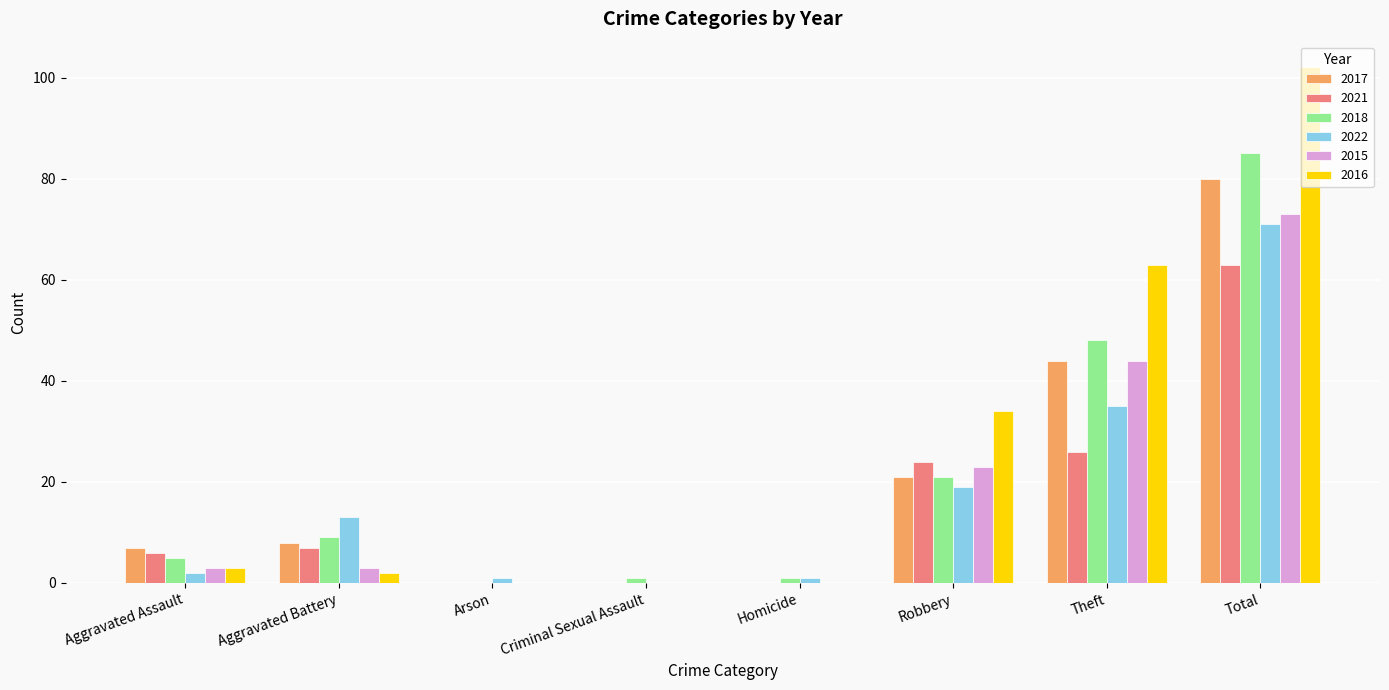

Is it true that 2015 equals 42 at Criminal Sexual Assault?

False